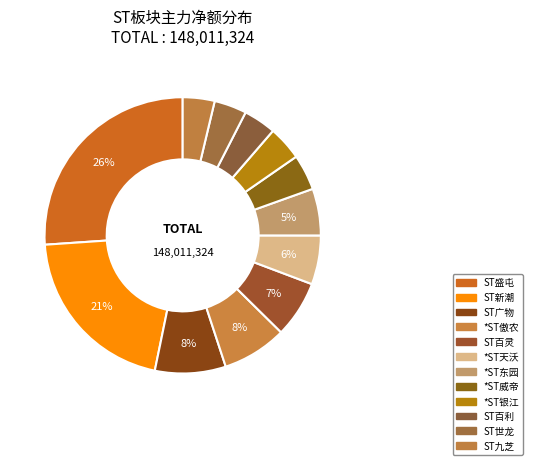

Count the number of slices in the pie.

12